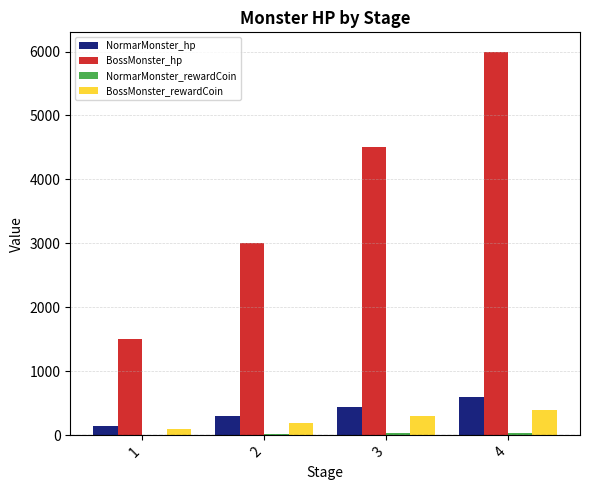

The value of BossMonster_hp at 2 is 3000. True or false?

True